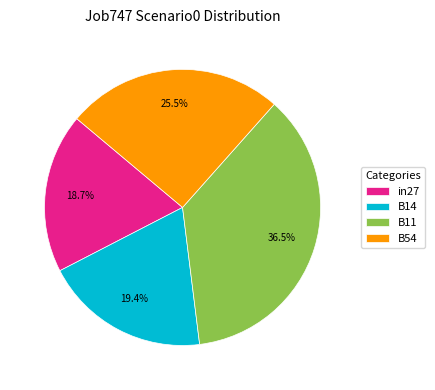

Approximately how many times larger is the value at B14 compared to B54?

0.8